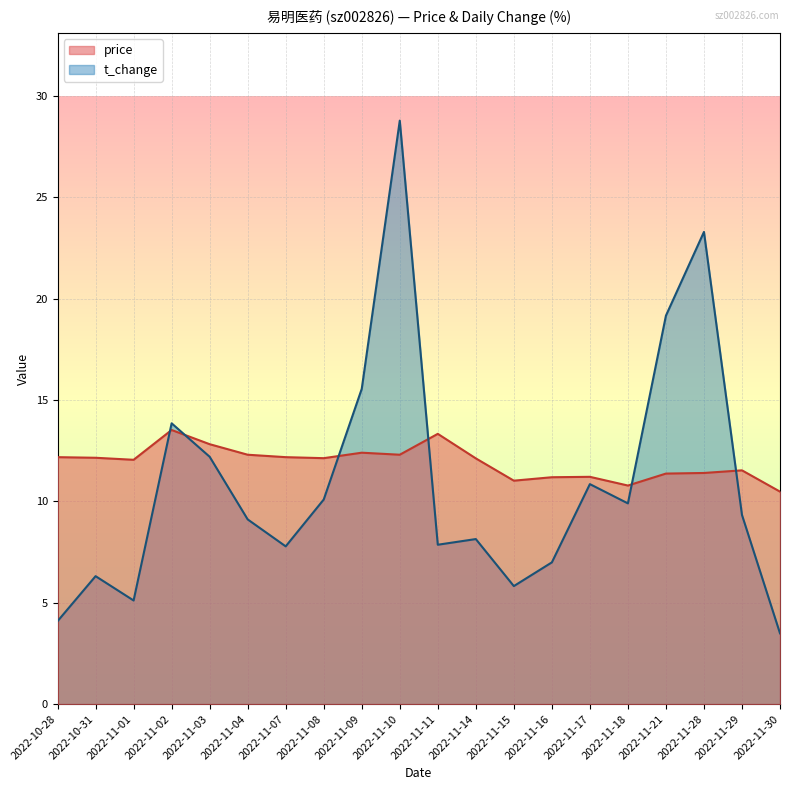

Which series changed the most between 2022-10-28 and 2022-11-03?

t_change